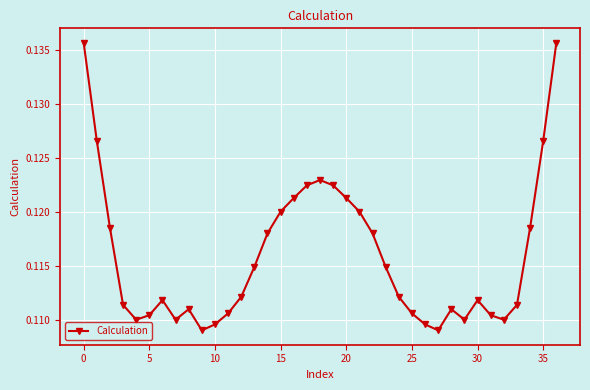

What is the sum of all values?

4.3